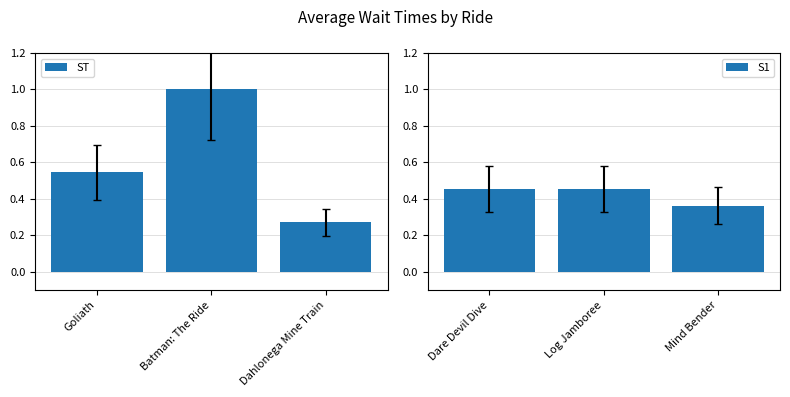

What is the value of the ST bar at the 2nd from the left?

1.0